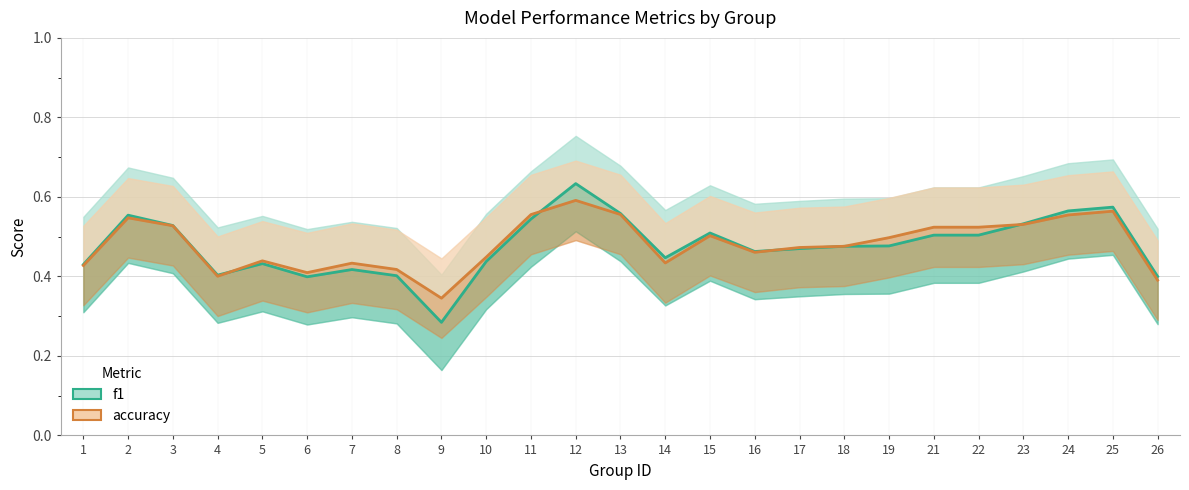

Does the chart display data point markers on the line(s)?

No